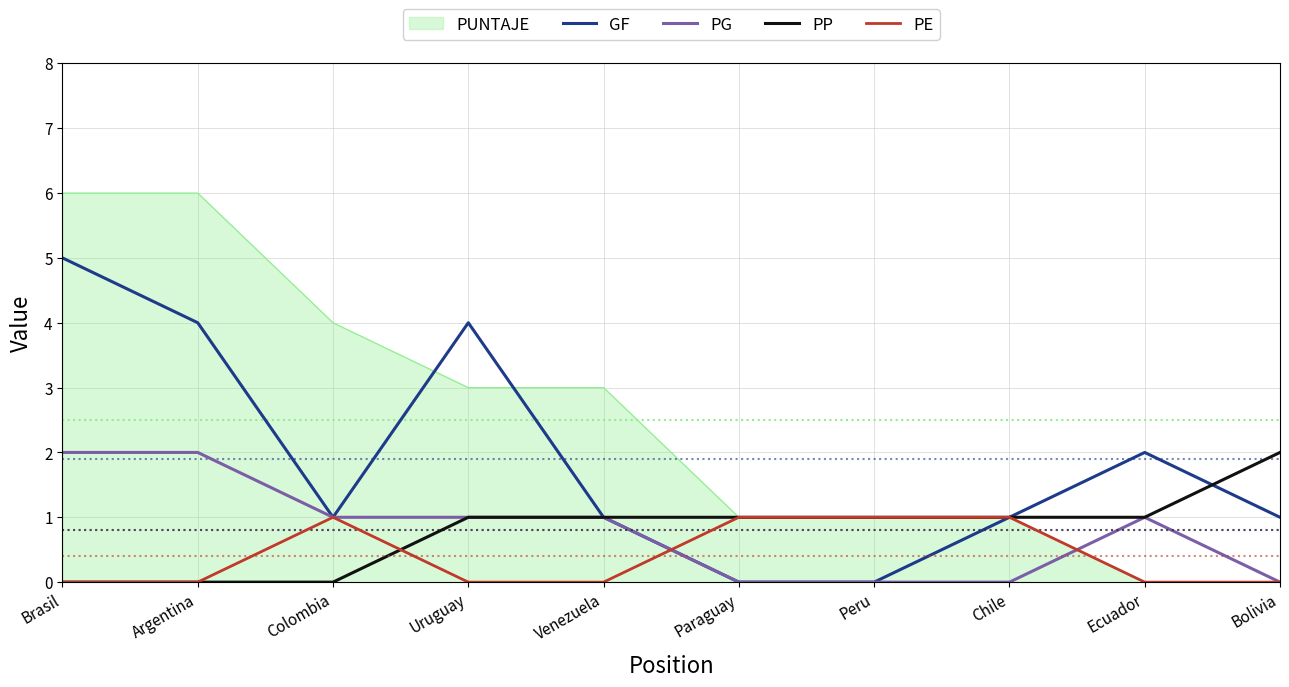

Is it true that PE equals -1 at Brasil?

False